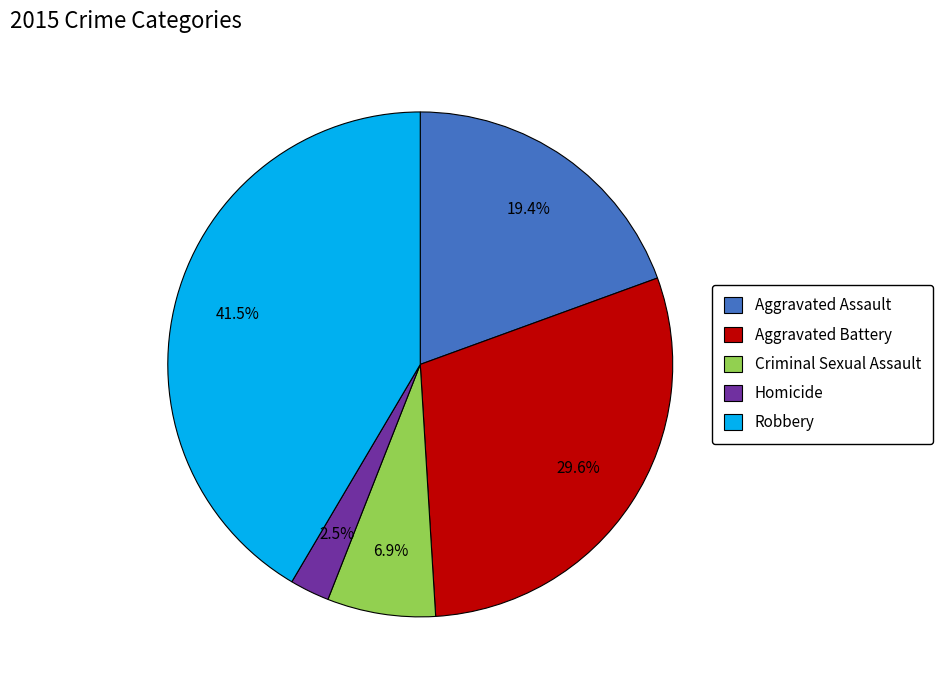

Combined, do Criminal Sexual Assault and Aggravated Battery account for over 50%?

No